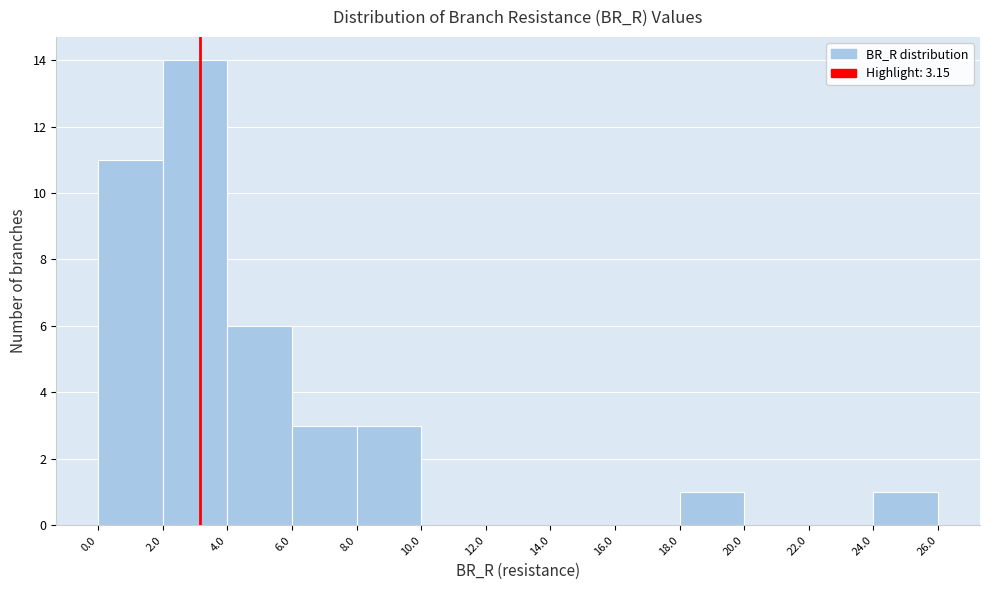

Reading left to right, list every bar in this chart as the range it spans on the x-axis followed by its height. The values are not printed on the chart, so give them approximately, as read against the axis.

0.0 to 2.0: 11
2.0 to 4.0: 14
4.0 to 6.0: 6
6.0 to 8.0: 3
8.0 to 10.0: 3
10.0 to 12.0: 0
12.0 to 14.0: 0
14.0 to 16.0: 0
16.0 to 18.0: 0
18.0 to 20.0: 1
20.0 to 22.0: 0
22.0 to 24.0: 0
24.0 to 26.0: 1